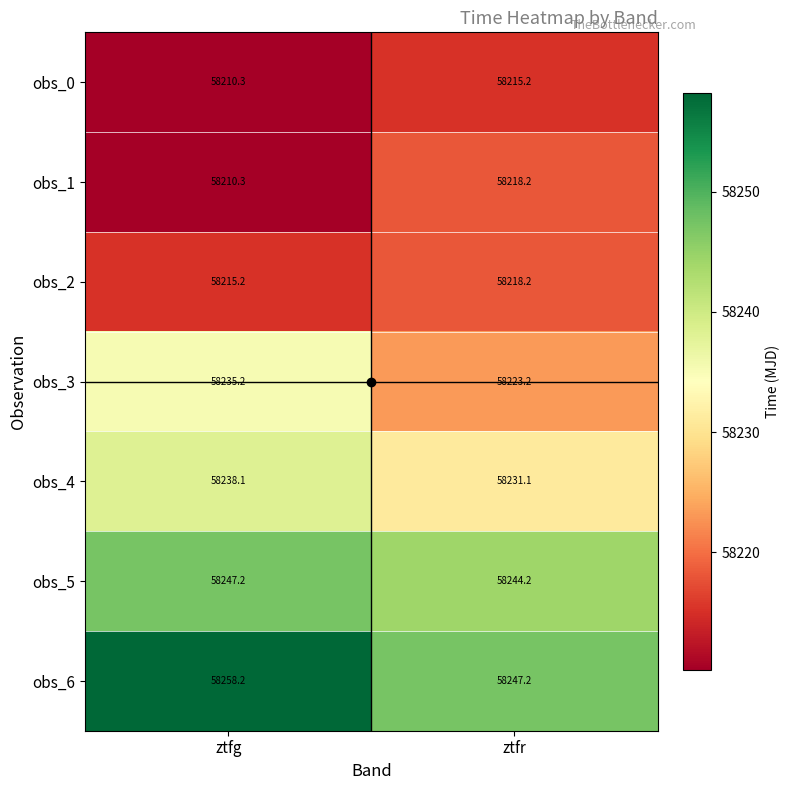

True or false: obs_2 has a value of 58215.2 at ztfg.

True